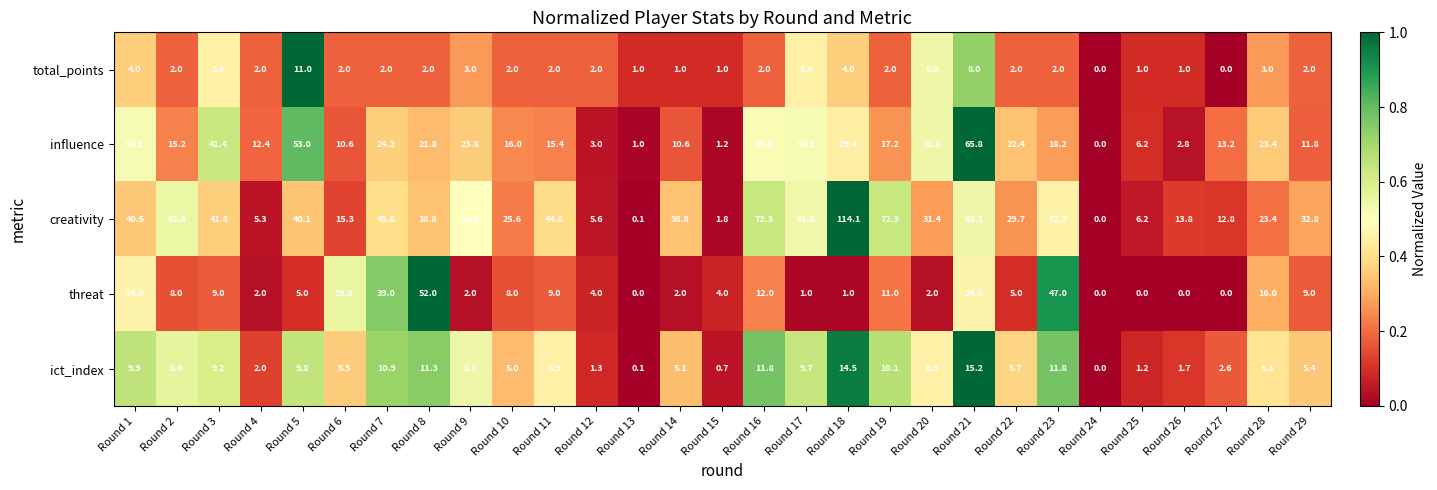

At which label is creativity closest to 57?

Round 9